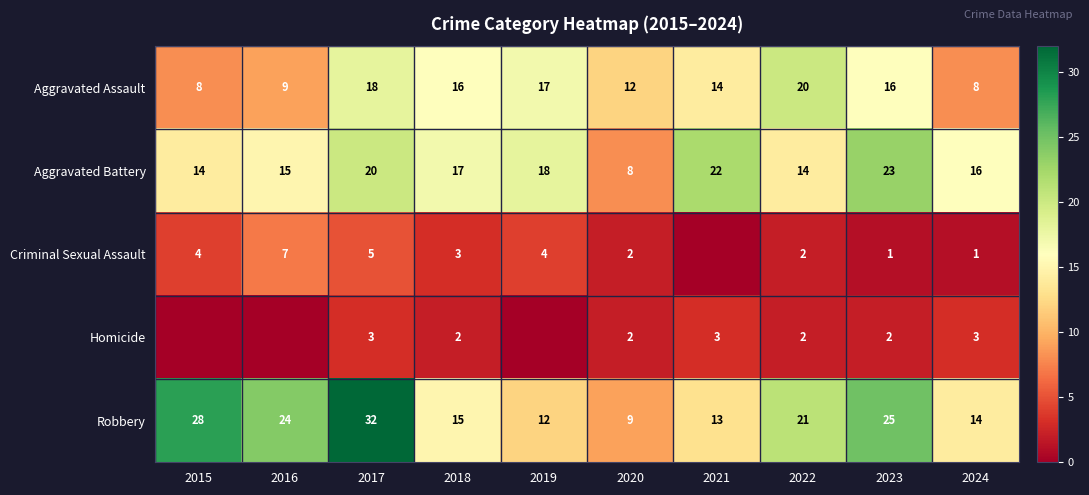

Is it true that Aggravated Battery equals 8 at 2020?

True